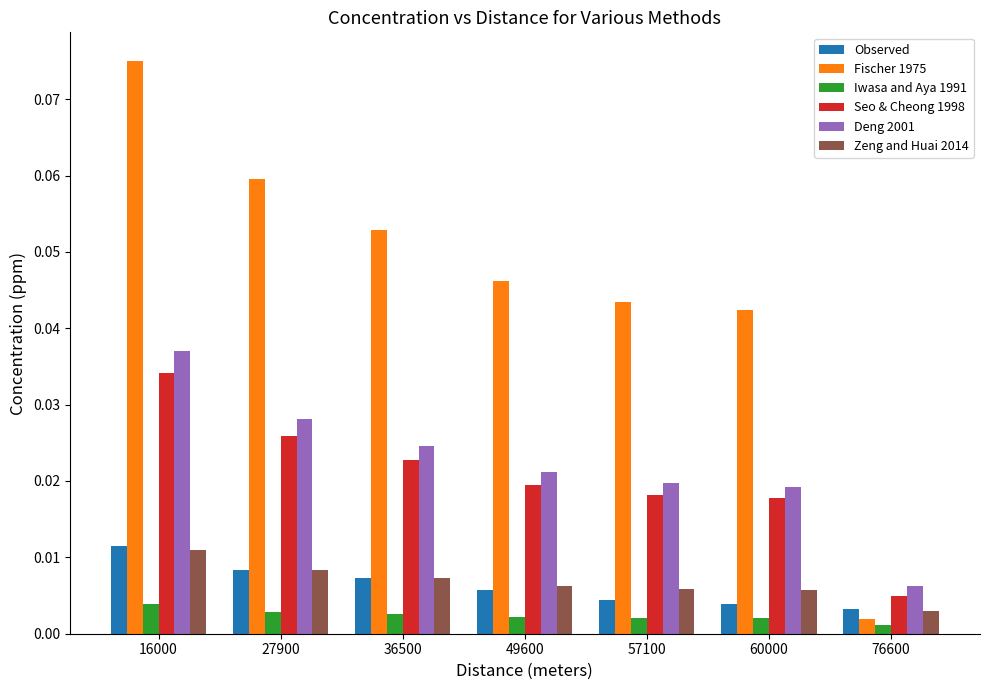

How many bars are there in each group?

6